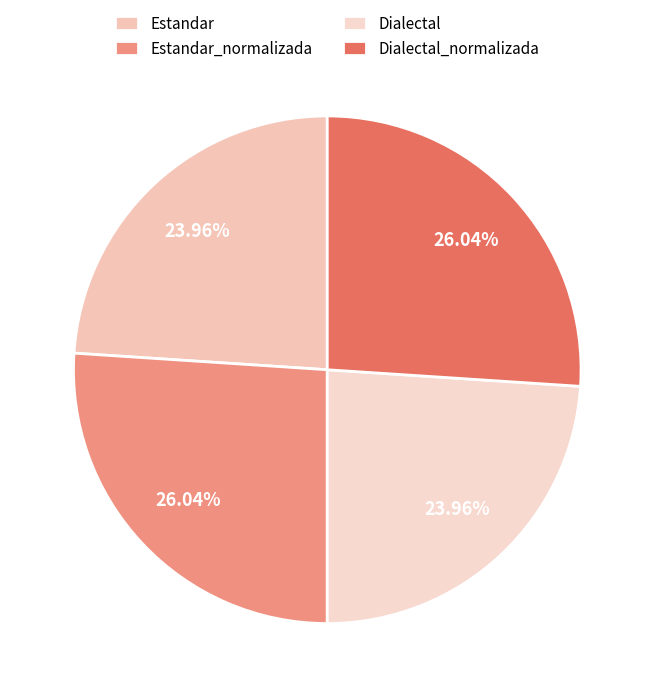

To the nearest percent, what percentage of the pie is Dialectal_normalizada?

26%